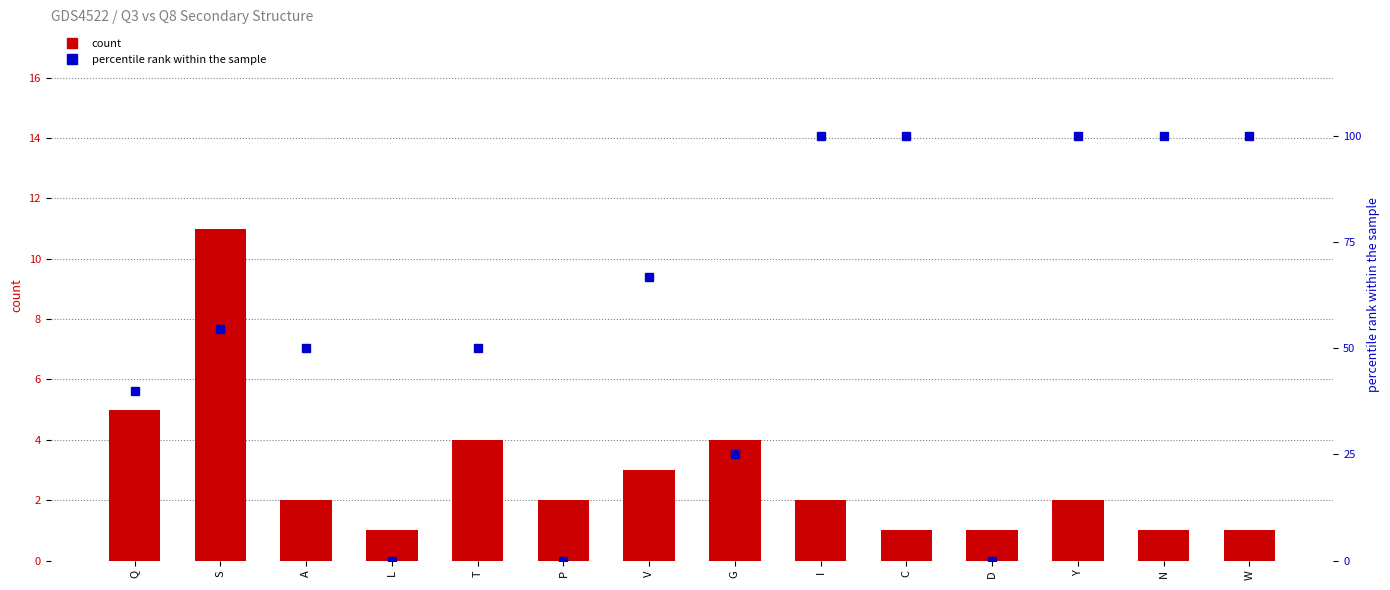

Count the number of categories in the chart.

14